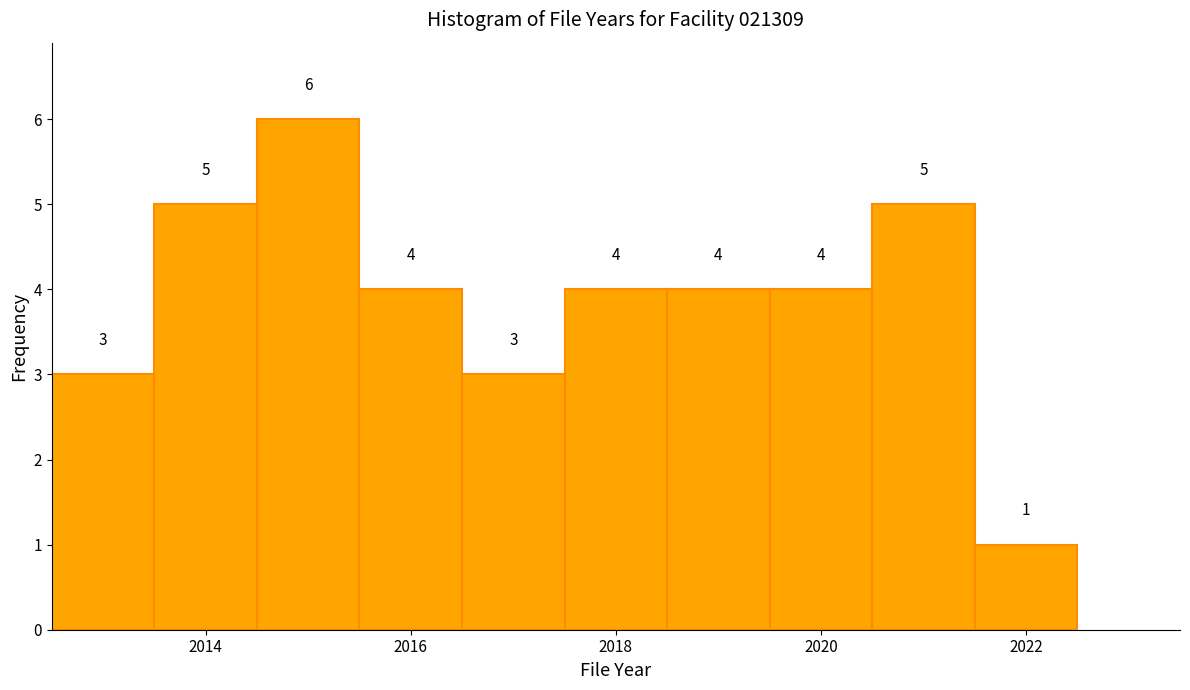

Reading left to right, transcribe this chart: for each bar, give the range it covers on the x-axis and its height. The bar edges are not printed on the chart, so give them approximately, as read against the axis.

2012.5 to 2013.5: 3
2013.5 to 2014.5: 5
2014.5 to 2015.5: 6
2015.5 to 2016.5: 4
2016.5 to 2017.5: 3
2017.5 to 2018.5: 4
2018.5 to 2019.5: 4
2019.5 to 2020.5: 4
2020.5 to 2021.5: 5
2021.5 to 2022.5: 1